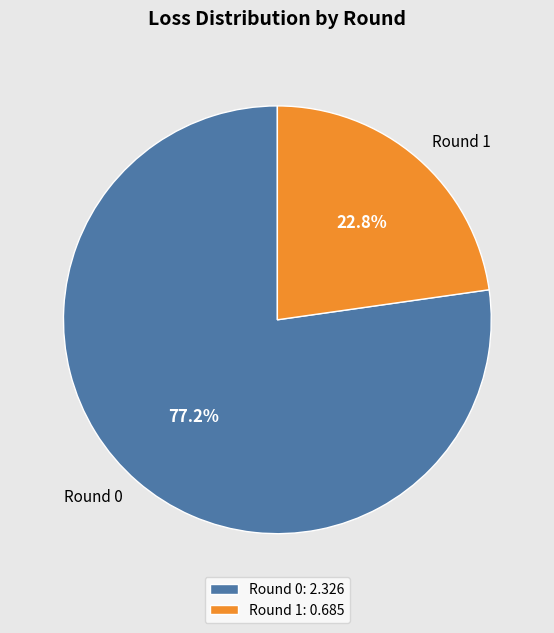

Do Round 0 and Round 1 together represent more than half of the pie?

Yes